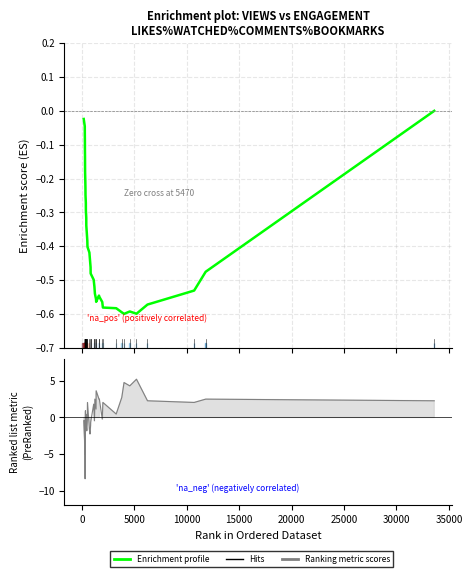

Reading left to right, list all the values displayed in this chart.

Enrichment profile: -0.0	-0.0	-0.1	-0.1	-0.1	-0.1	-0.2	-0.2	-0.2	-0.2	-0.2	-0.3	-0.3	-0.3	-0.3	-0.4	-0.4	-0.4	-0.4	-0.4	-0.5	-0.5	-0.5	-0.5	-0.5	-0.6	-0.6	-0.5	-0.5	-0.6	-0.6	-0.6	-0.6	-0.6	-0.6	-0.6	-0.6	-0.5	-0.5	-0.0
Ranking metric scores: -0.4	-3.8	-5.0	-1.8	-0.4	-5.9	-7.0	-8.4	-0.9	0.9	-1.8	0.5	-0.4	-0.7	-1.1	-1.8	-0.4	2.1	-1.6	-2.3	-1.1	-0.7	1.8	-0.4	2.5	1.1	3.6	2.5	2.5	-0.2	2.1	0.5	2.7	4.8	4.3	5.2	2.3	2.1	2.5	2.3